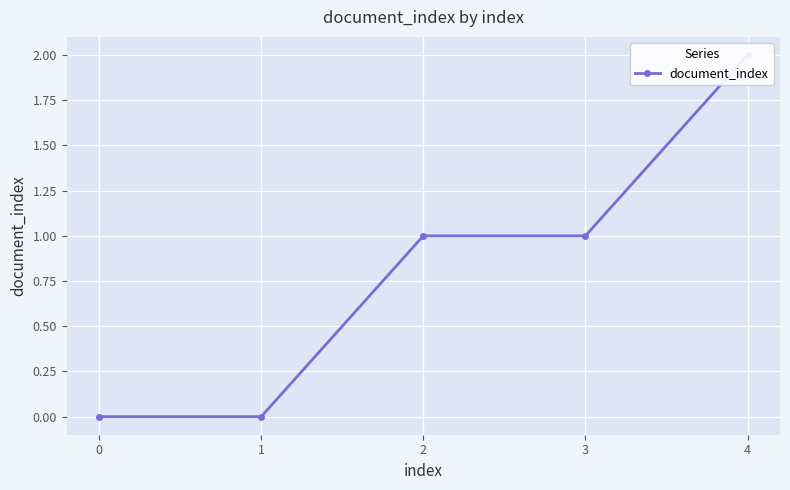

The chart shows a value of 1 at 3. True or false?

False